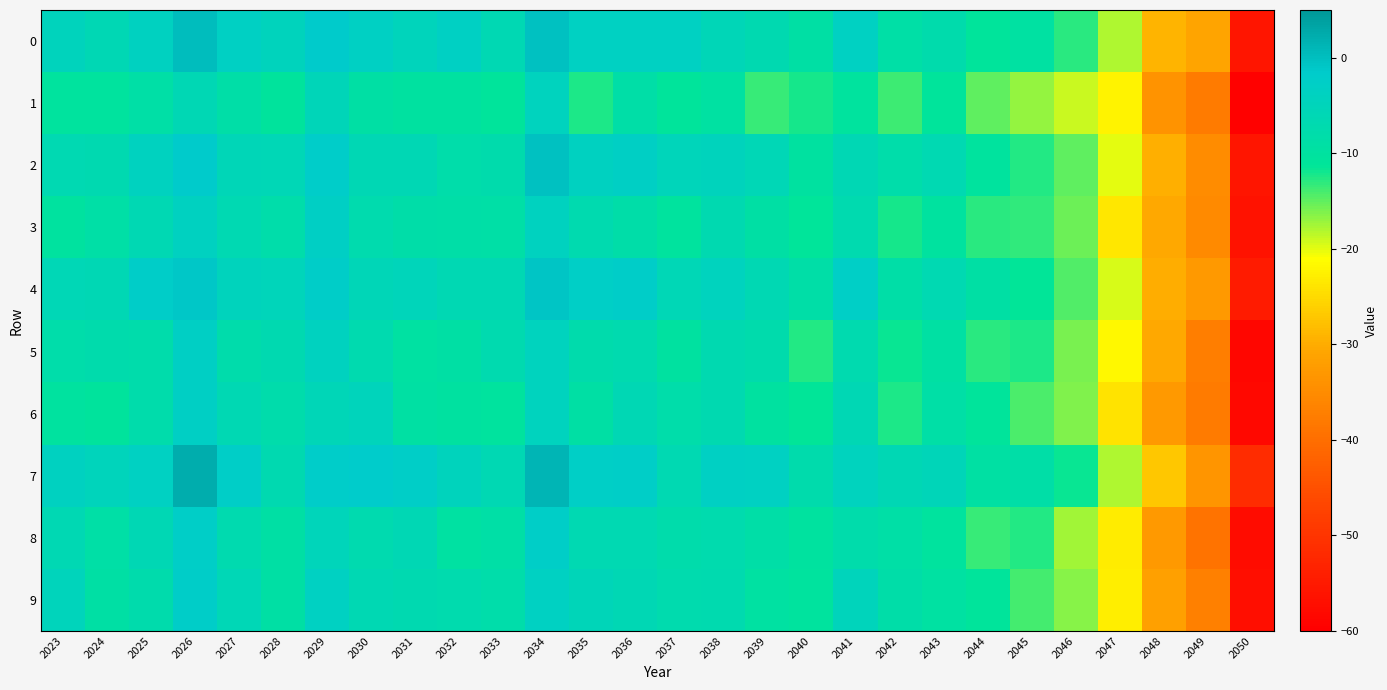

Which series has the largest total across all categories?

7